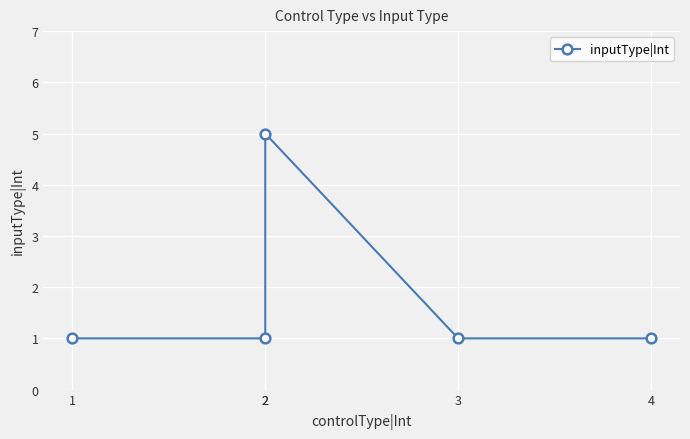

The chart shows a value of 1 at 2. True or false?

True